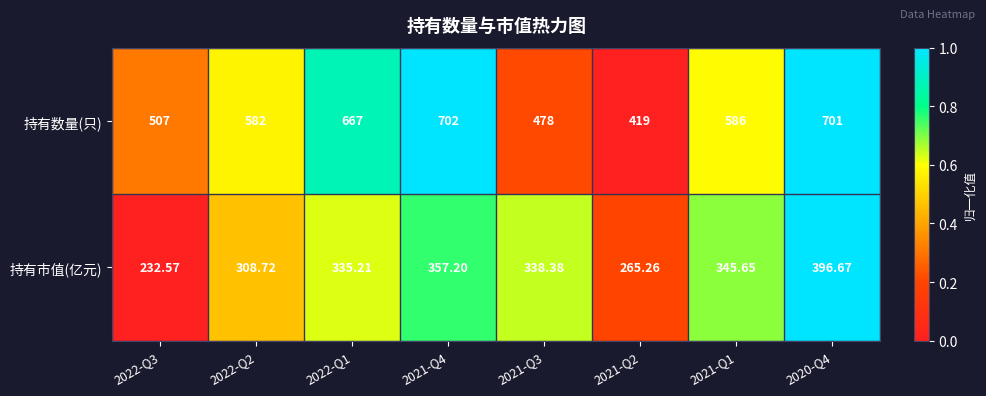

Which series has the widest spread of values?

持有数量(只)